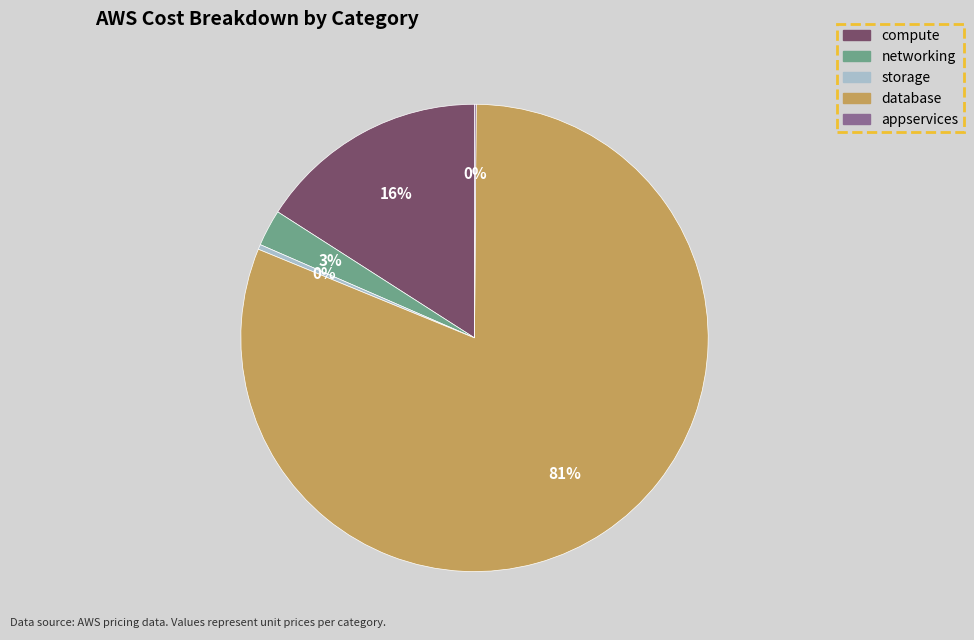

To the nearest percent, what is the average slice percentage?

20%